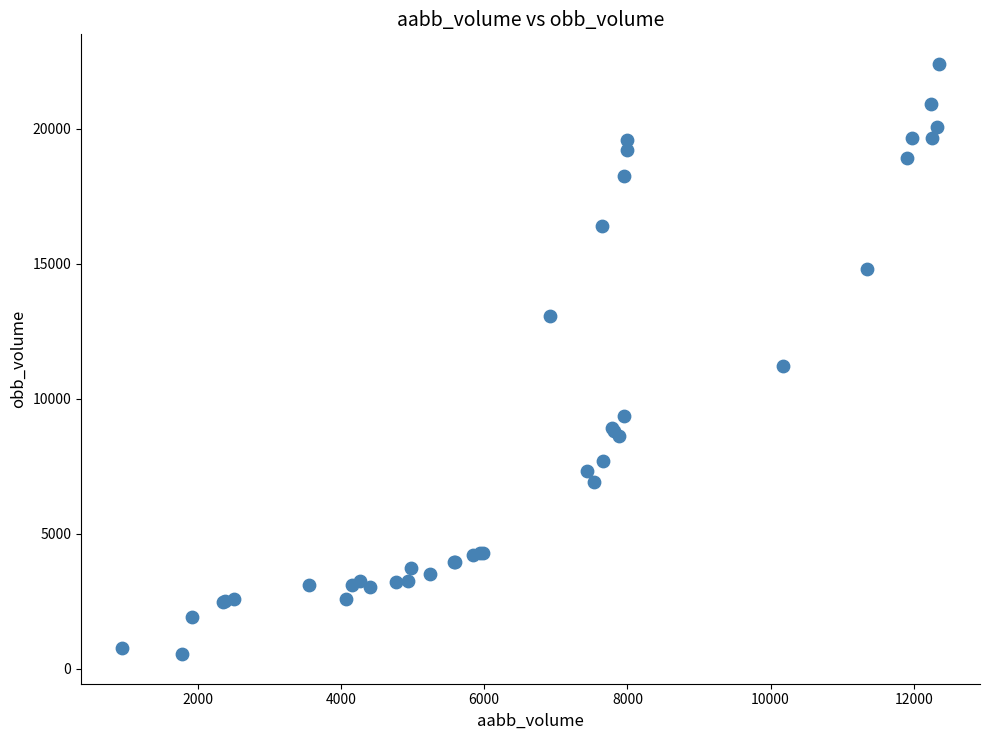

What Y value in the scatter plot is closest to 11470?

11225.4